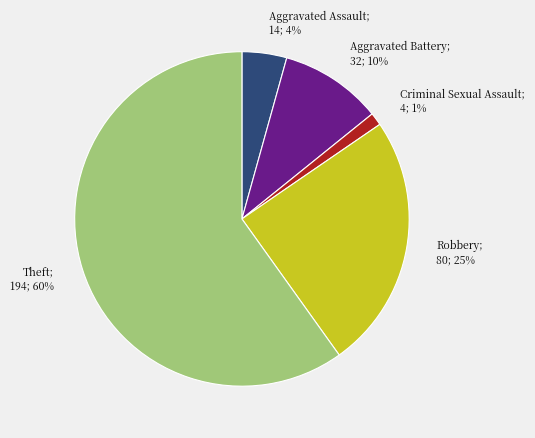

Does any single category account for the majority?

Yes